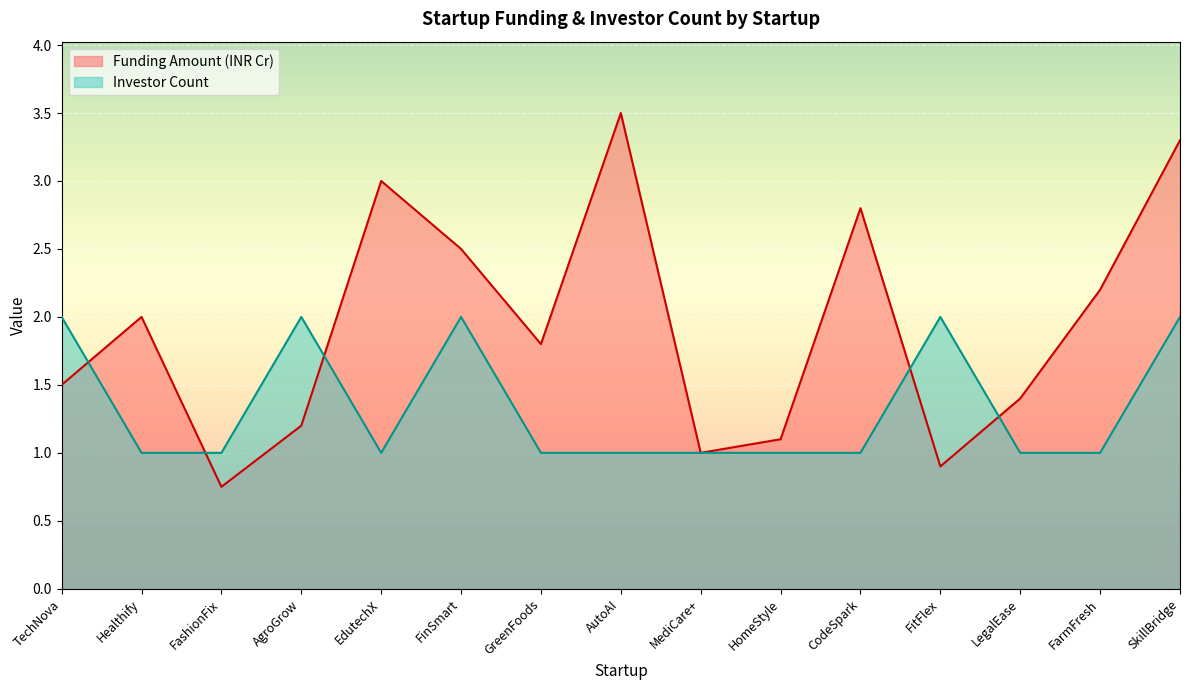

What is the sum of all Funding Amount (INR Cr) values?

28.9